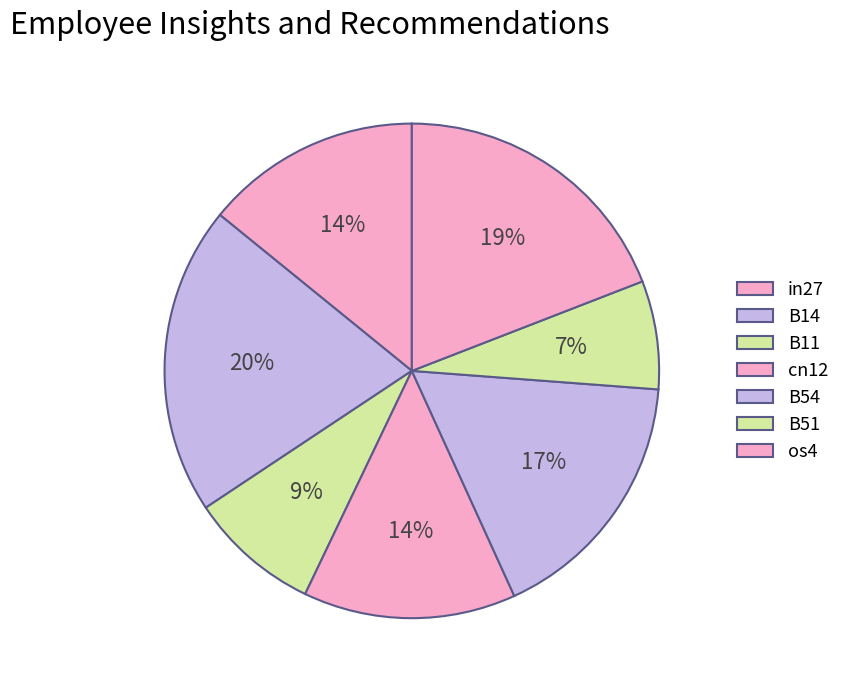

Rank the categories by value from lowest to highest.

B51, B11, cn12, in27, B54, os4, B14